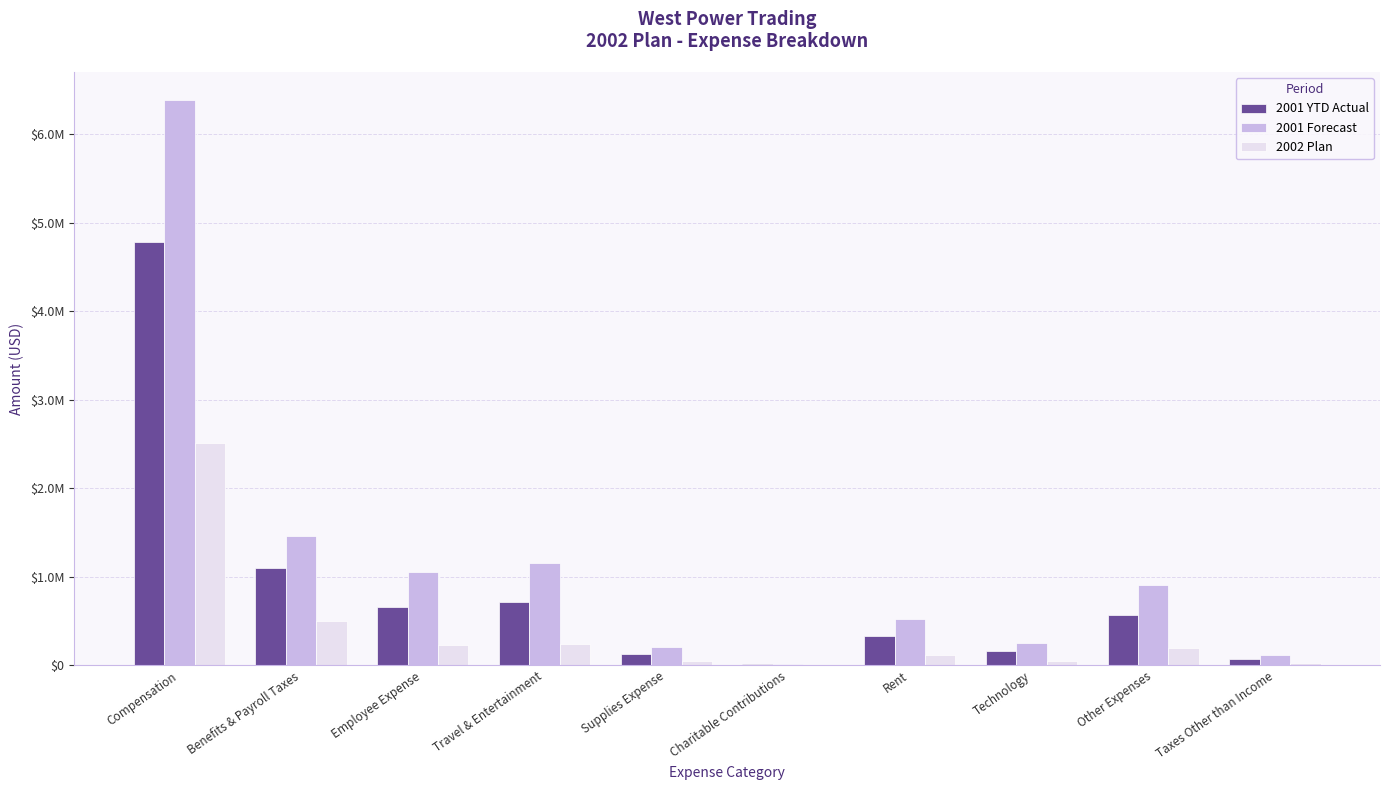

What is the approximate value of 2002 Plan at Rent?

111847.3